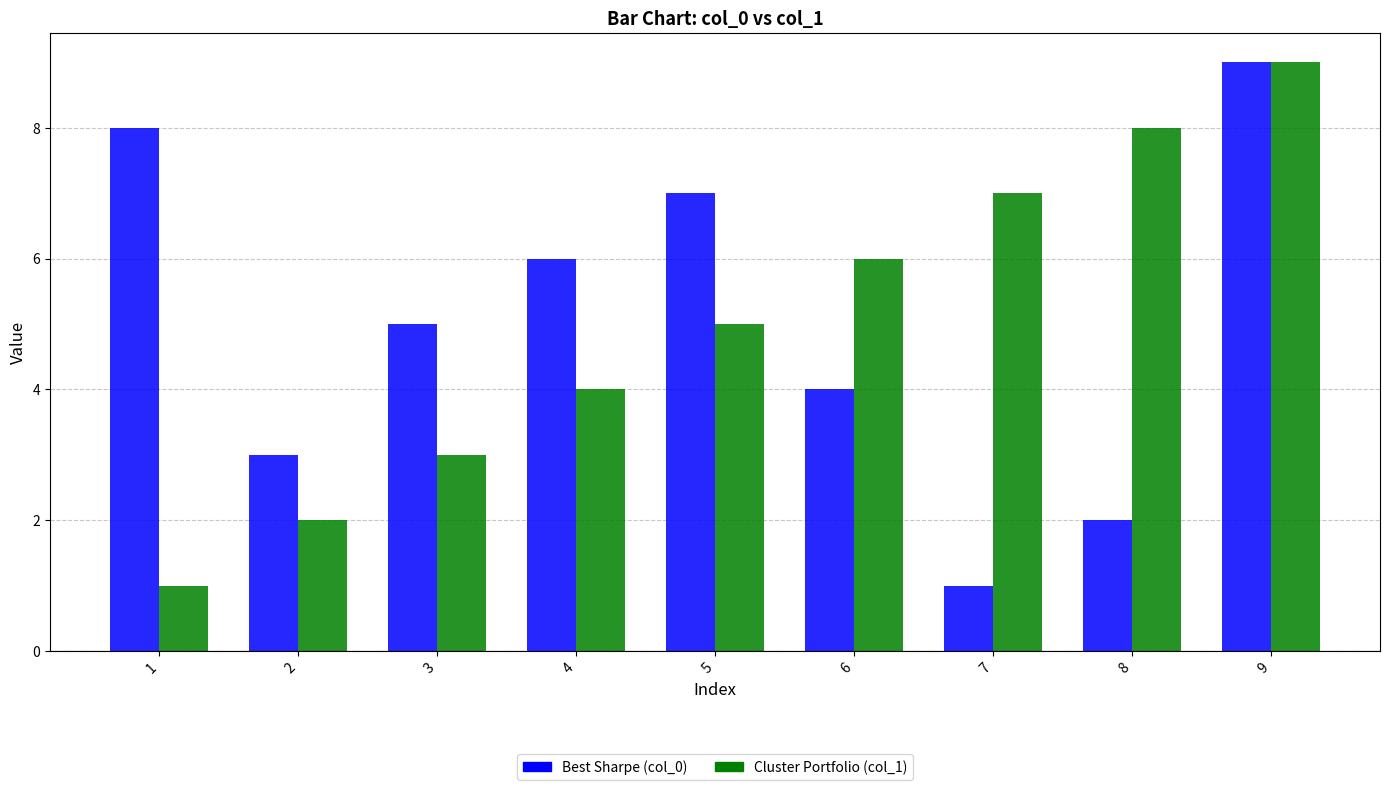

What is the difference between the Cluster Portfolio (col_1) values at 9 and 5?

4